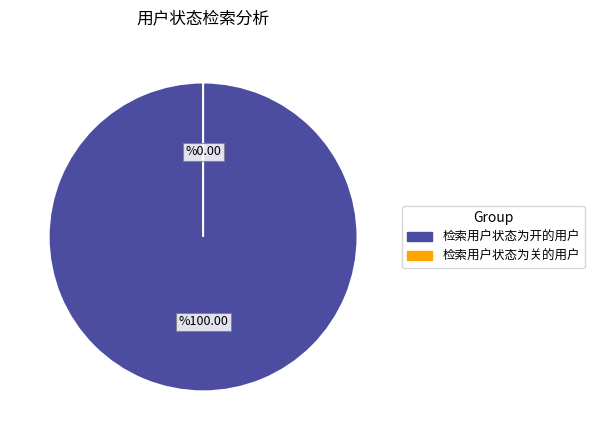

Which slice is the smallest?

检索用户状态为关的用户